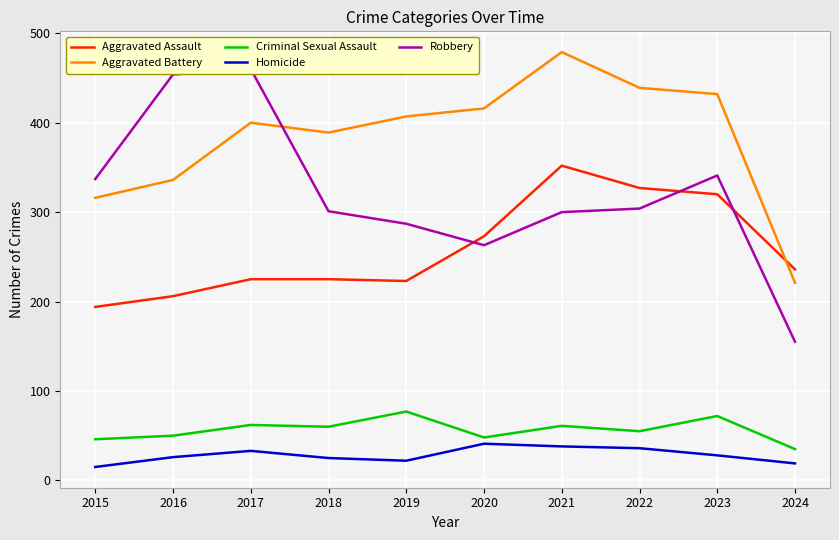

Is the value of Criminal Sexual Assault at 2022 greater than the value of Aggravated Assault at 2020?

No